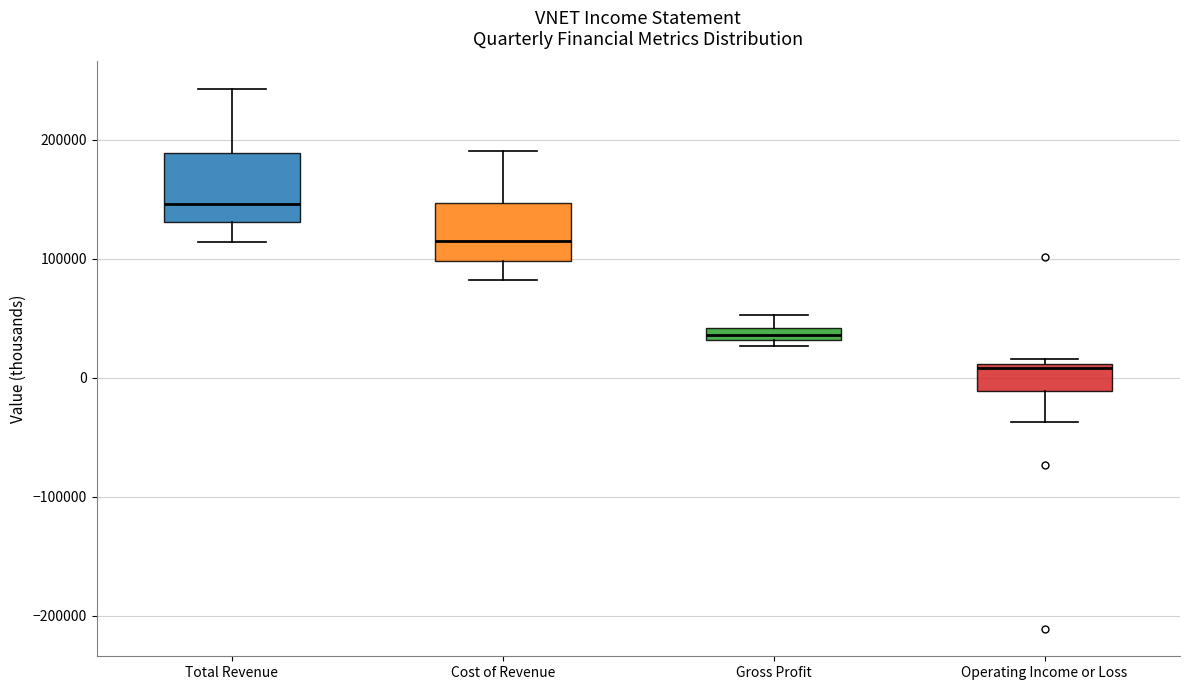

Which box has the highest median line?

Total Revenue